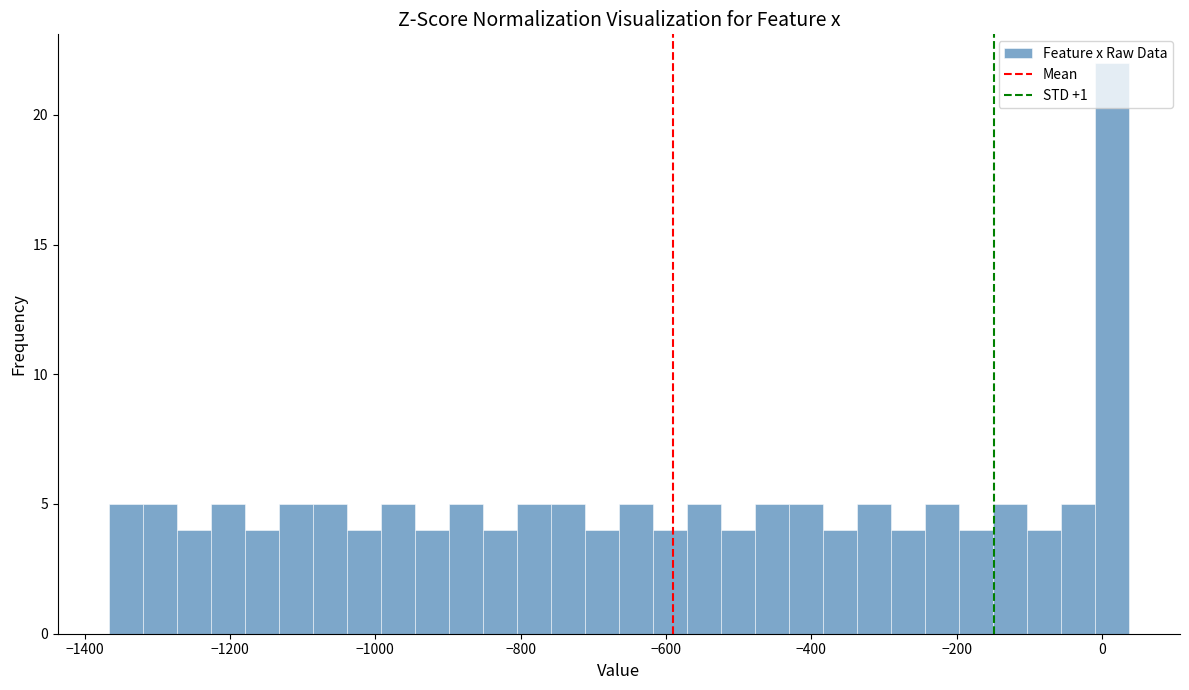

Read against the x-axis, roughly where is the centre of the tallest bar?

20